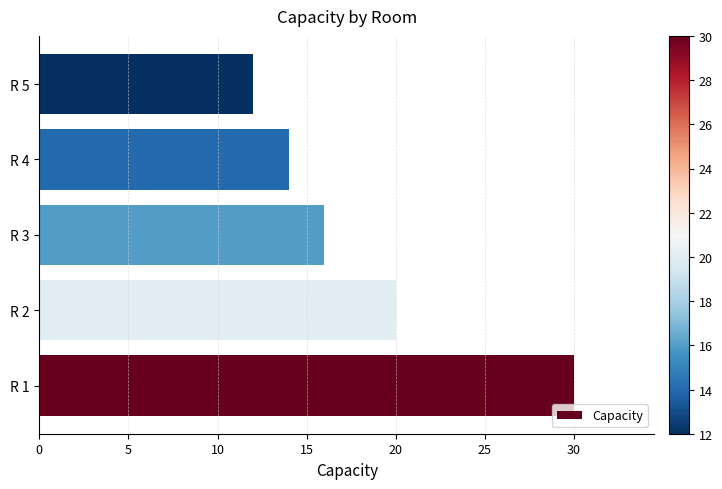

The value at R 4 is 14. True or false?

True